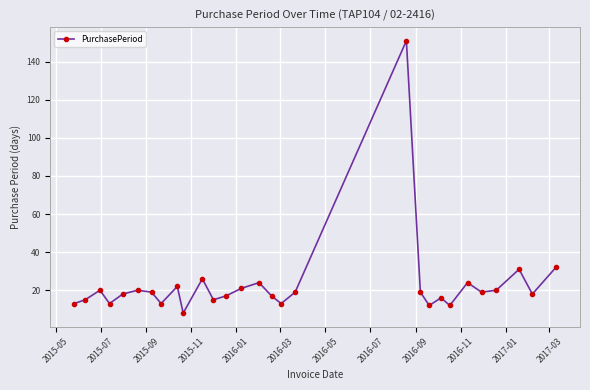

Reading left to right, what are all the values shown in this chart?

13	15	20	13	18	20	19	13	22	8	26	15	17	21	24	17	13	19	151	19	12	16	12	24	19	20	31	18	32